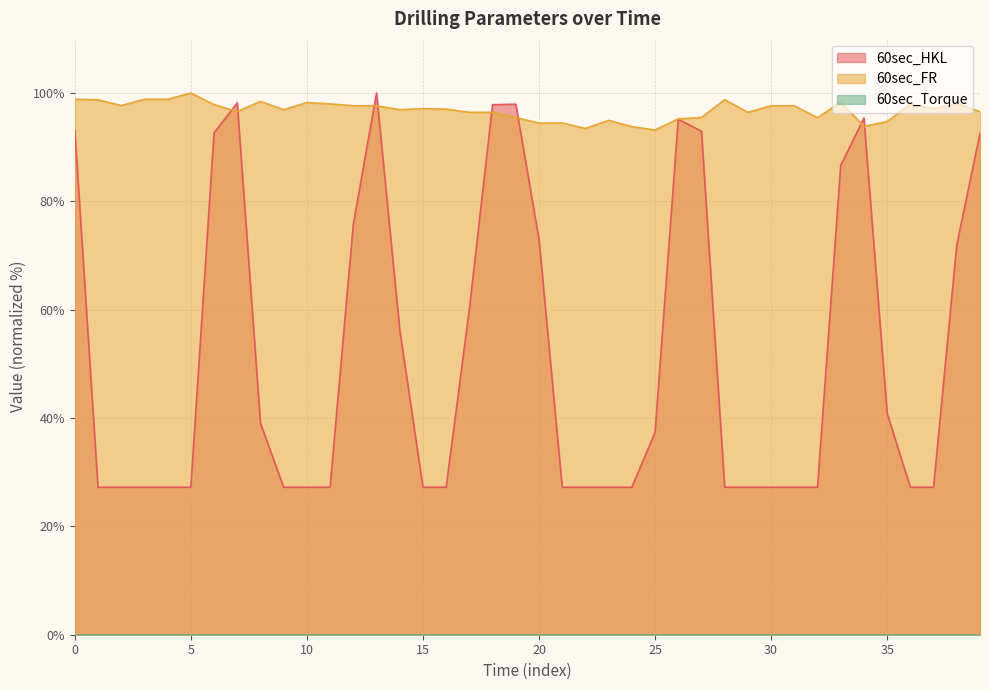

Between 10 and 20, which series saw the biggest shift?

60sec_HKL